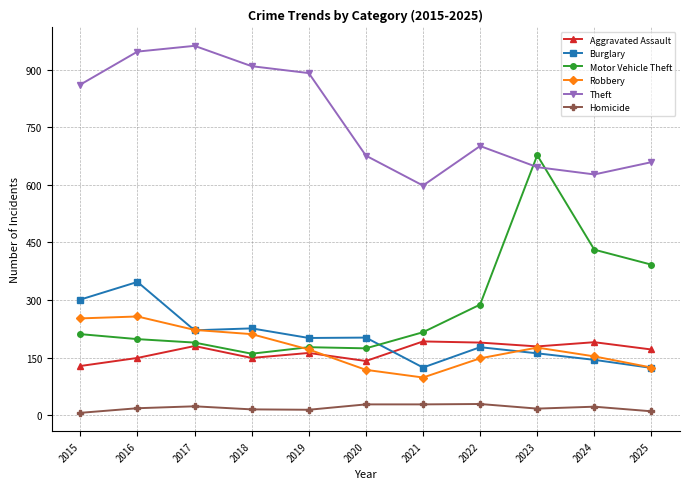

Between 2022 and 2023, which series saw the biggest shift?

Motor Vehicle Theft